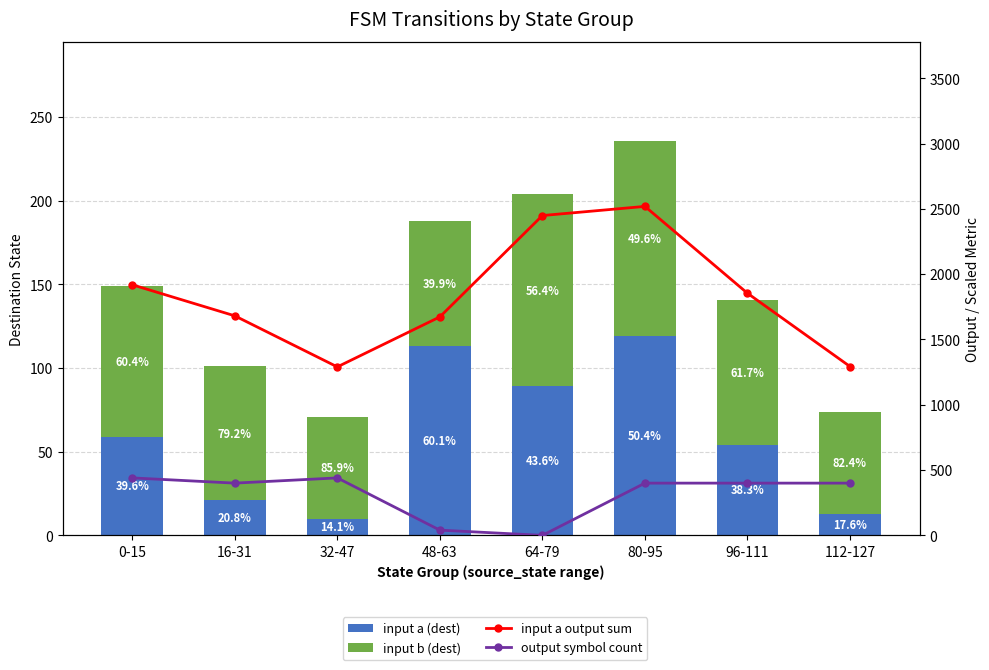

At which category is the sum across all series the highest?

80-95